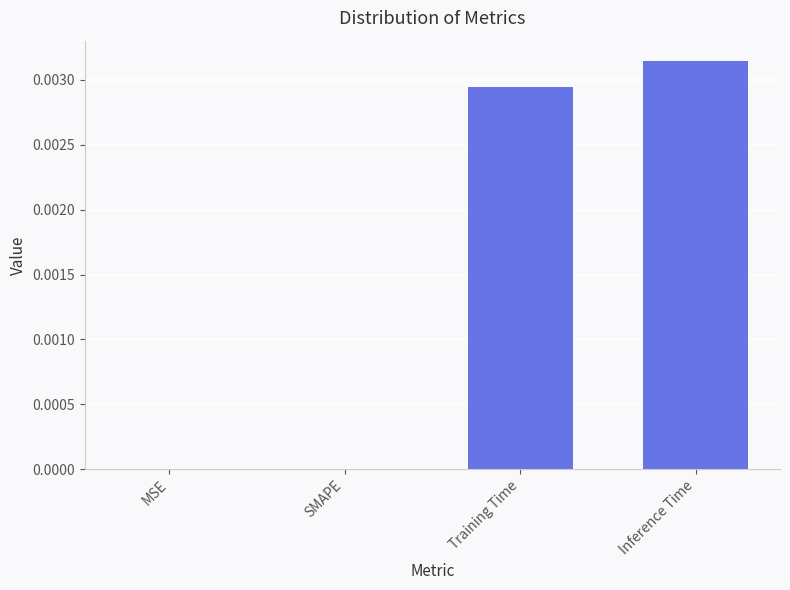

True or false: the data shows 0.0 at MSE.

True